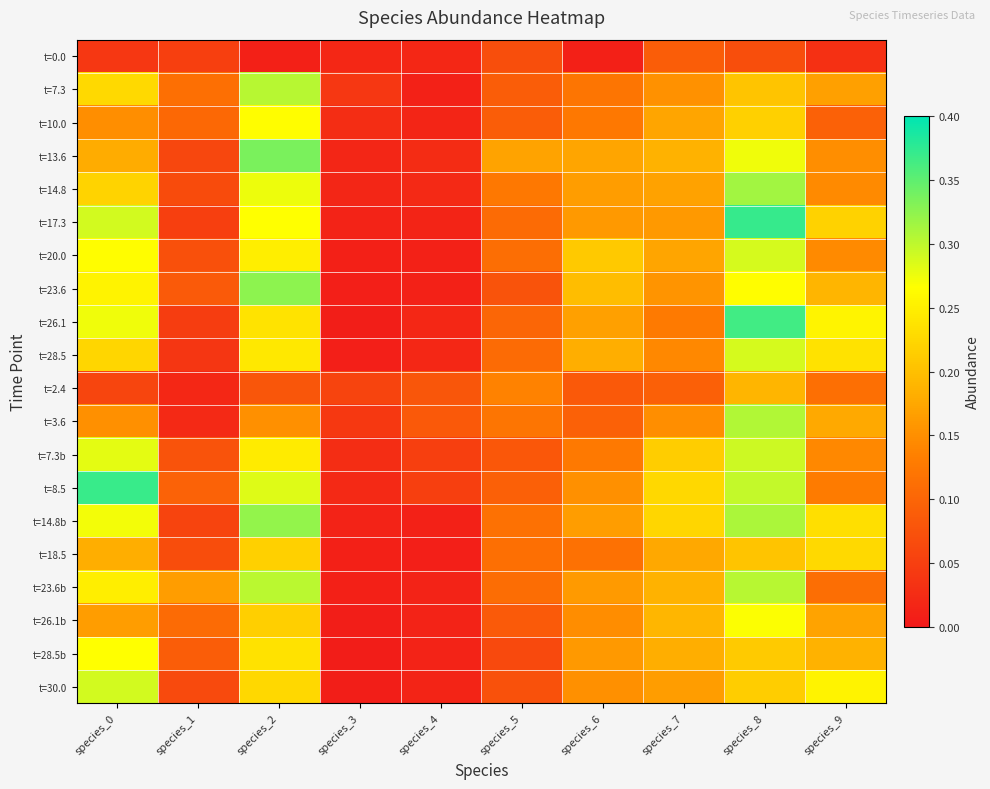

At how many categories does at least one series exceed 0?

10